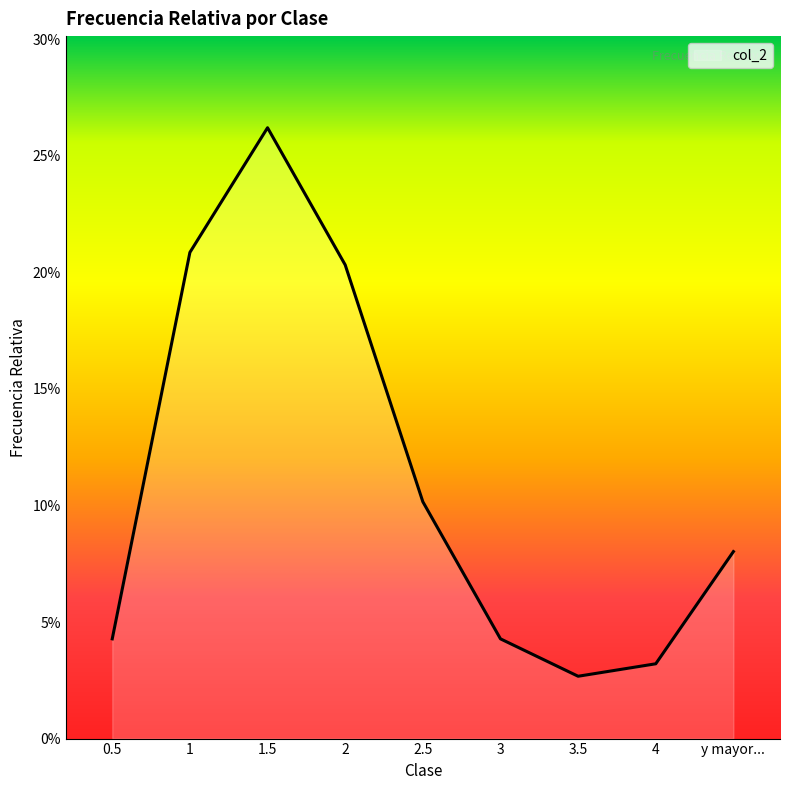

Does the chart have visible grid lines?

No